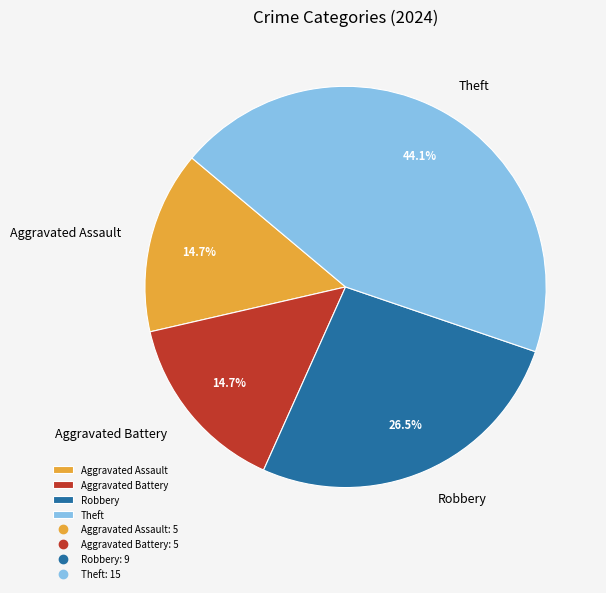

What percentage is NOT represented by Aggravated Battery?

85.3%